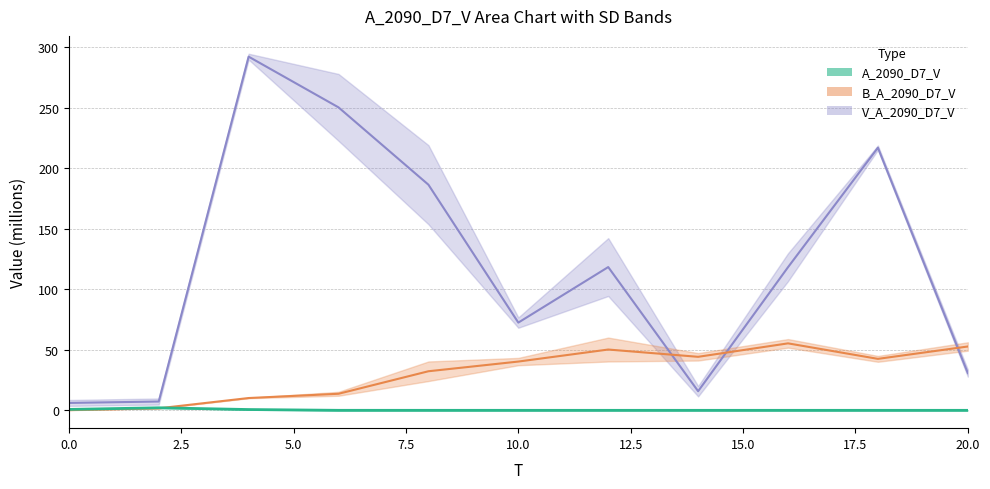

How many distinct data groups are displayed?

3